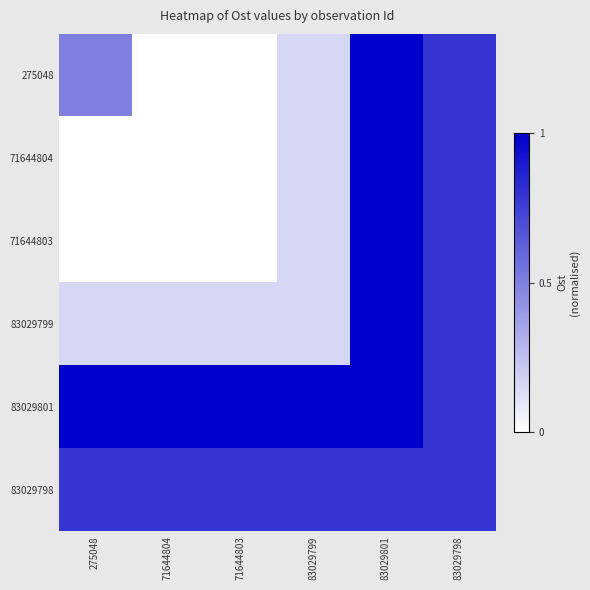

Rank the series by their maximum value, from highest to lowest.

275048, 71644804, 71644803, 83029799, 83029801, 83029798